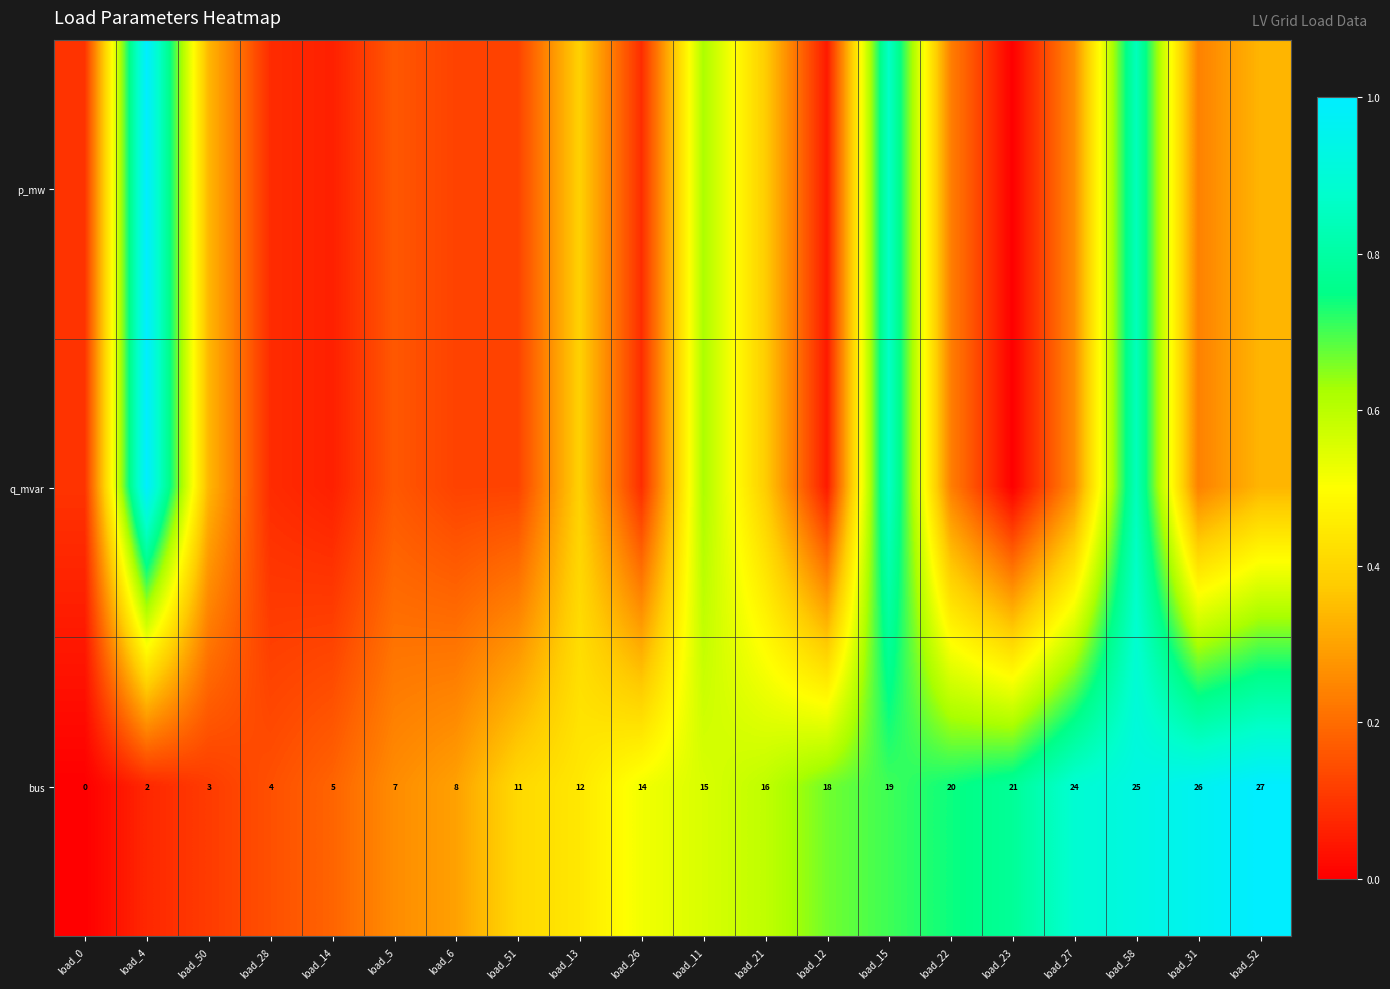

The q_mvar series shows 0.3 at load_50. True or false?

True